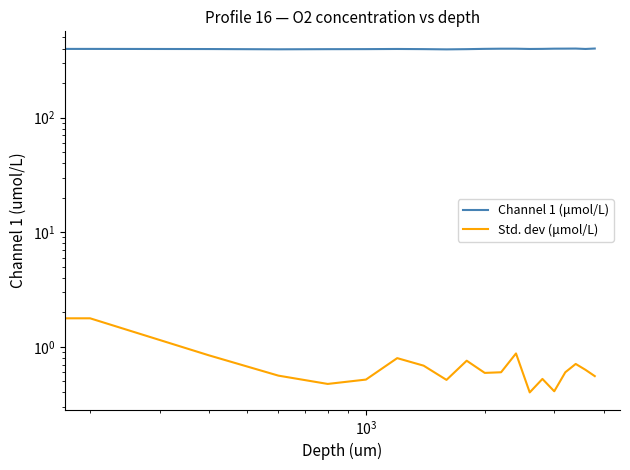

What is the sum of all Std. dev (μmol/L) values?

13.4